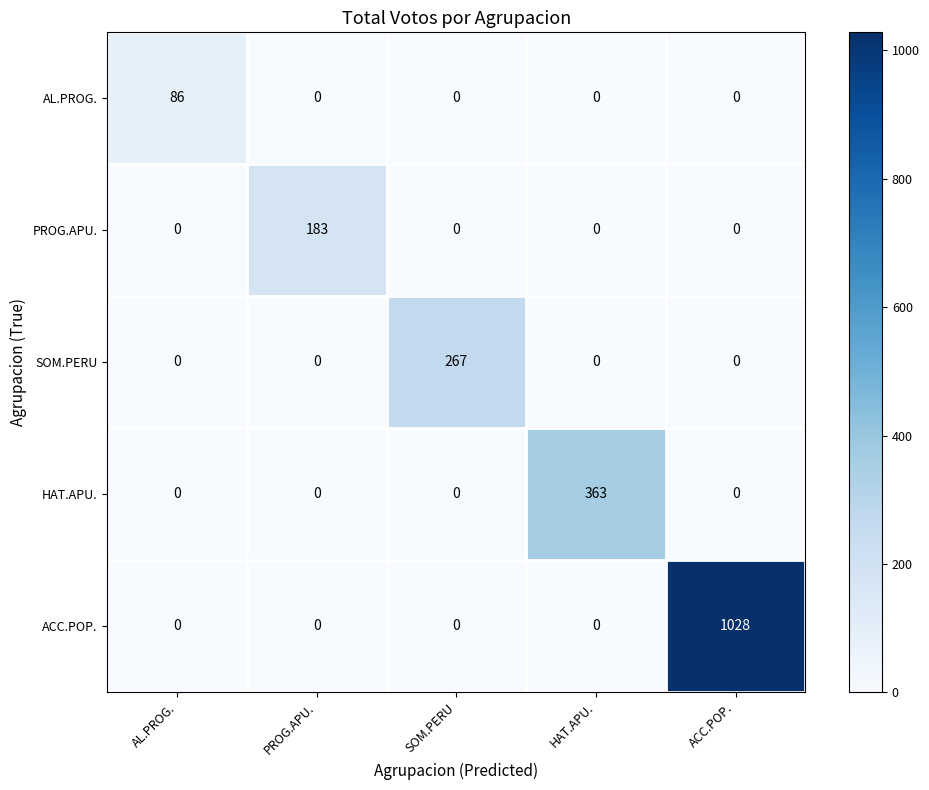

Reading left to right, extract all data points from this chart.

AL.PROG.: 86	0	0	0	0
PROG.APU.: 0	183	0	0	0
SOM.PERU: 0	0	267	0	0
HAT.APU.: 0	0	0	363	0
ACC.POP.: 0	0	0	0	1028